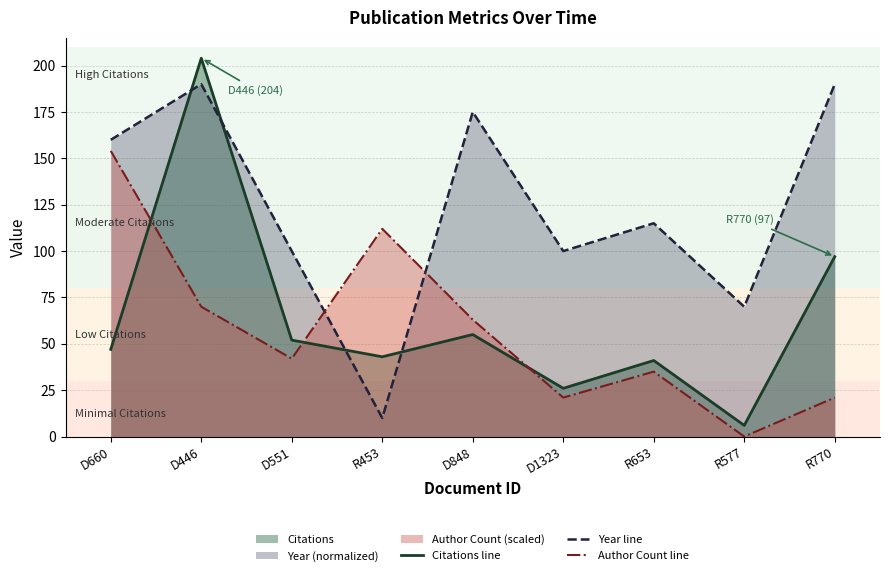

How many intersections are there between Year line and Author Count line?

2